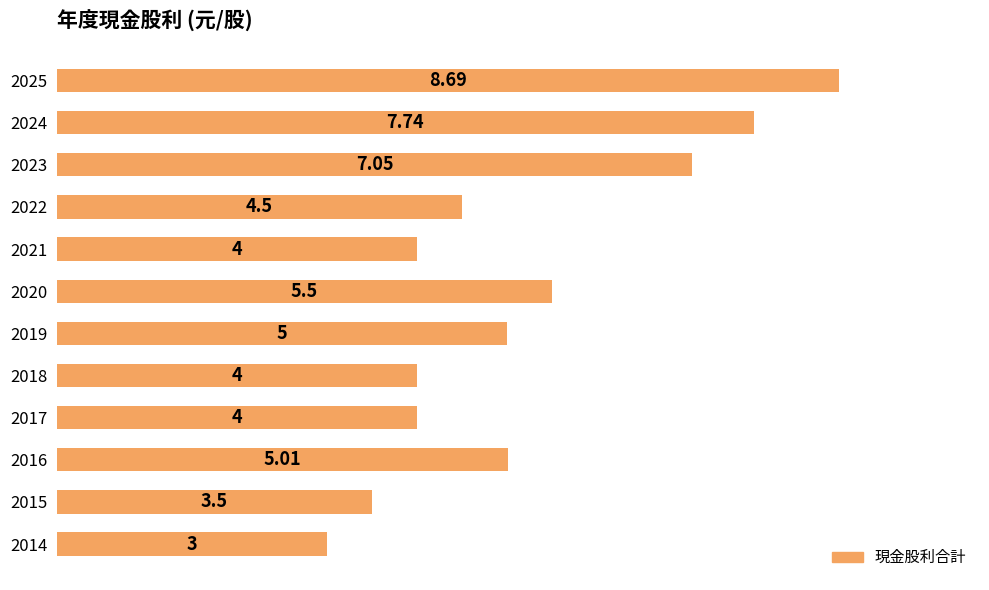

Are the bars grouped side by side (vs. stacked)?

No